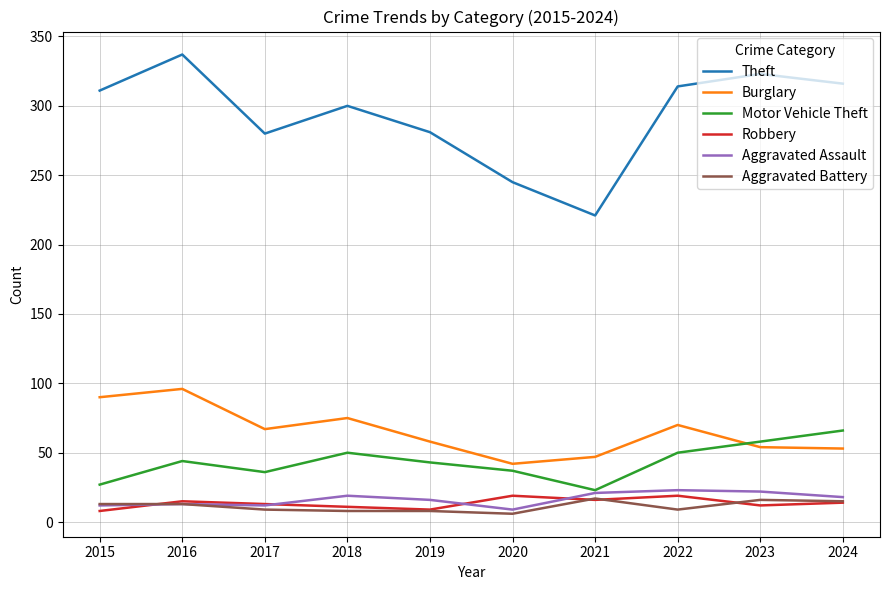

What is the smallest value displayed?

6